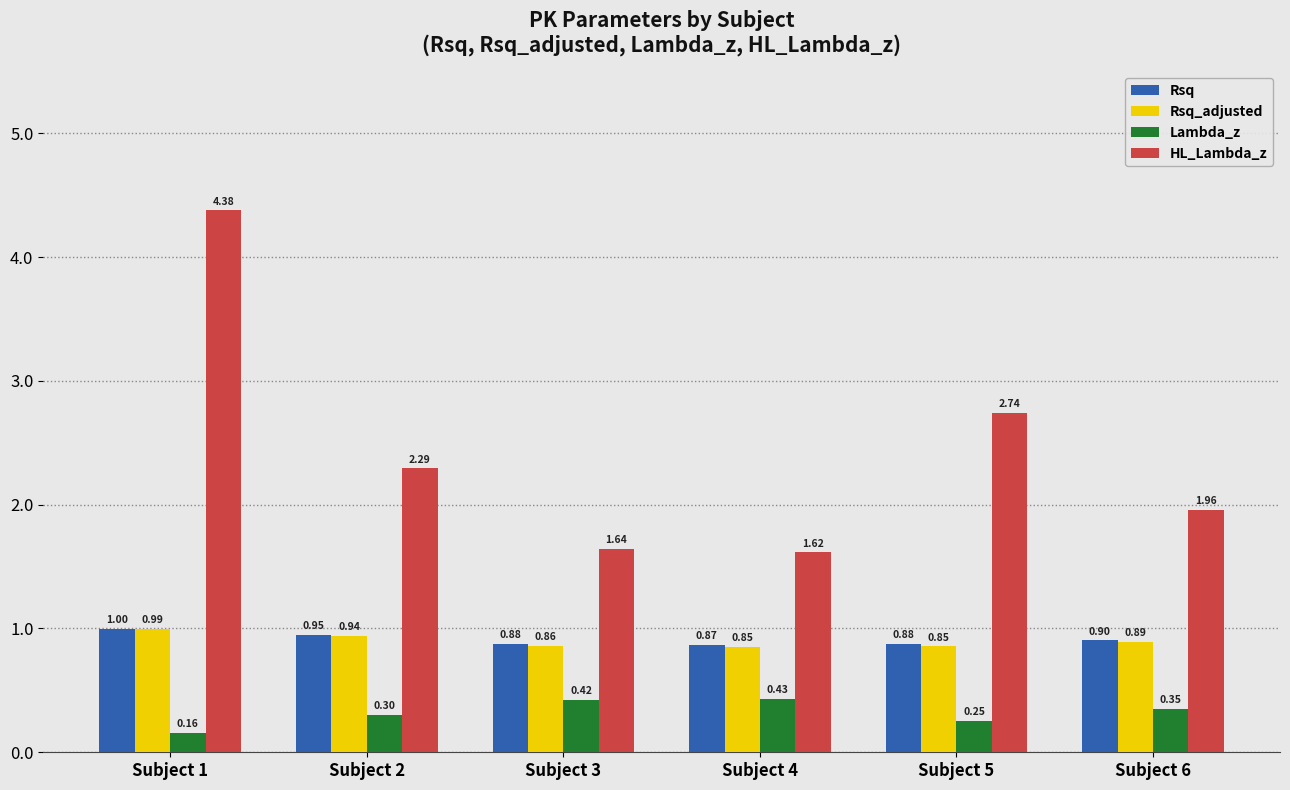

Rank the series by their maximum value, from lowest to highest.

Lambda_z, Rsq_adjusted, Rsq, HL_Lambda_z